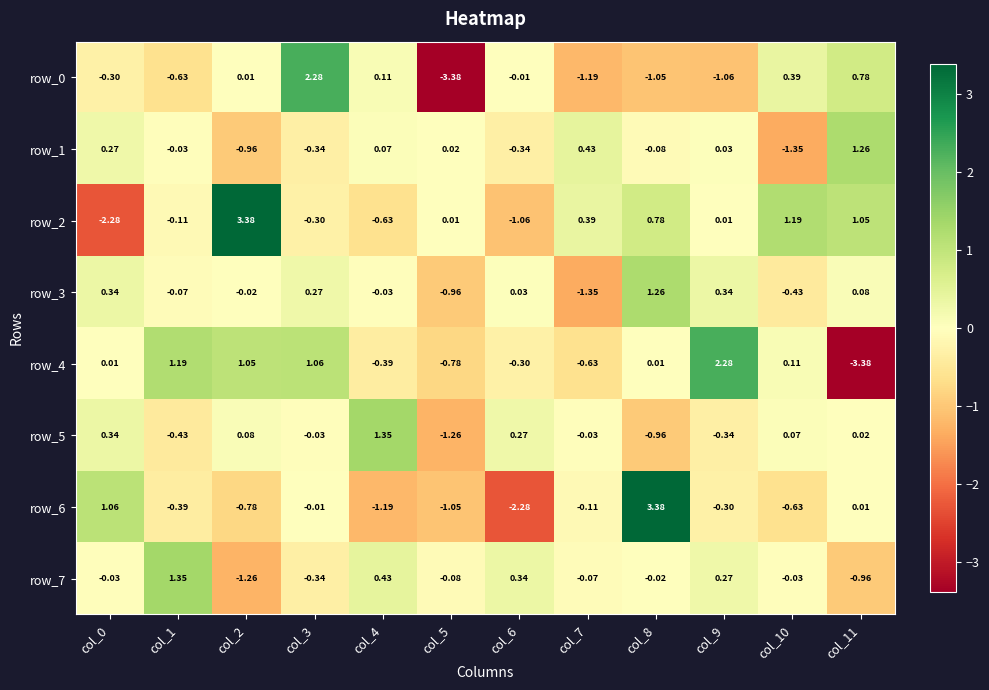

Which series has the largest total across all categories?

row_2